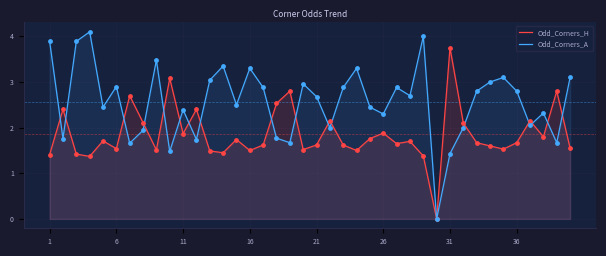

Which series reaches the minimum Y coordinate?

Odd_Corners_H